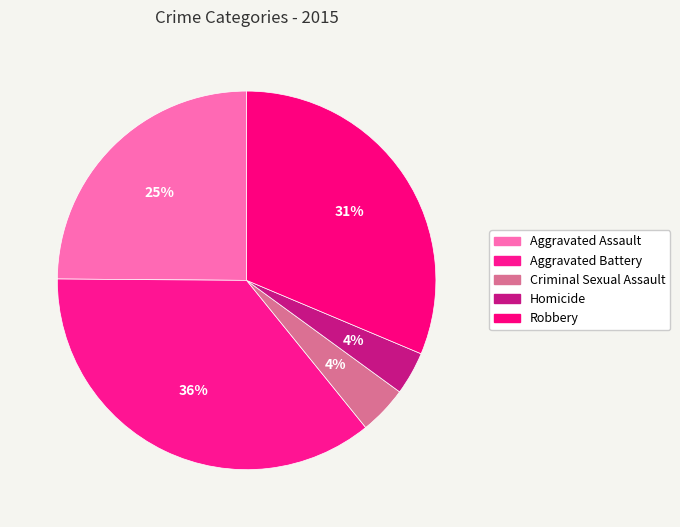

What percentage is the Homicide slice, to the nearest percent?

4%